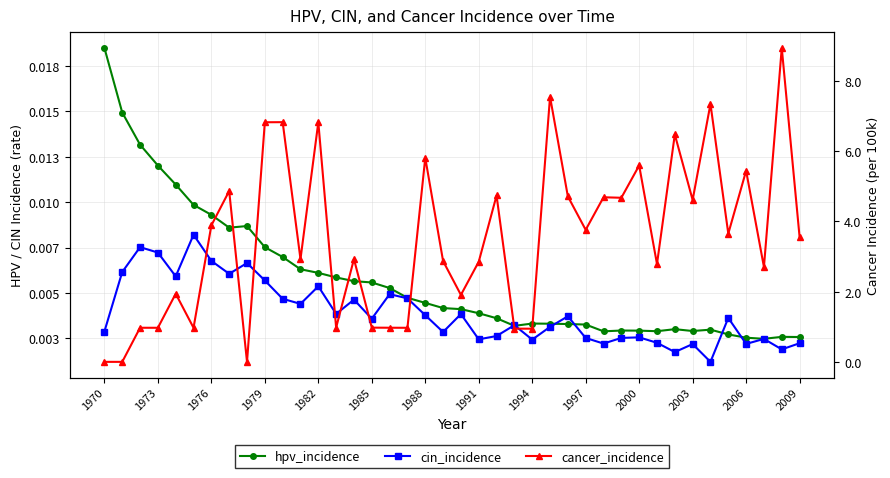

Which series ends up on top after the final intersection of cin_incidence and cancer_incidence?

cancer_incidence